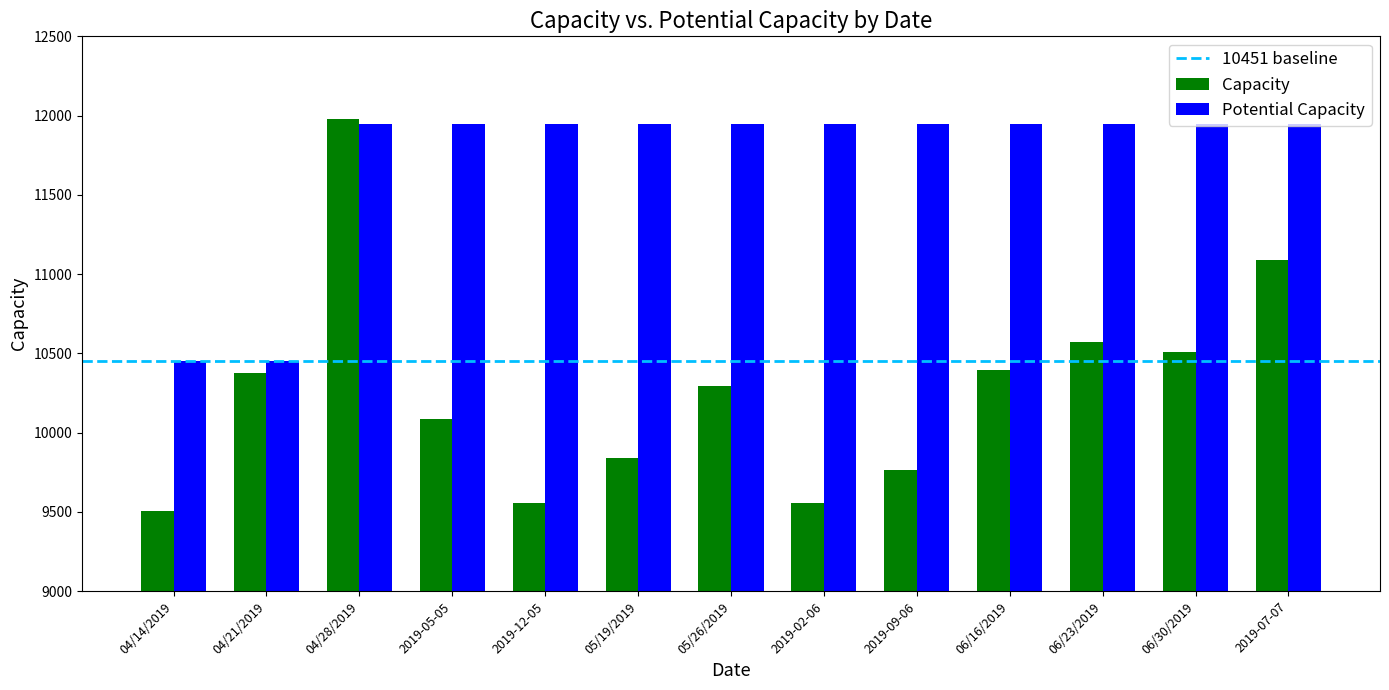

Which series changed the most between 06/16/2019 and 06/30/2019?

Capacity